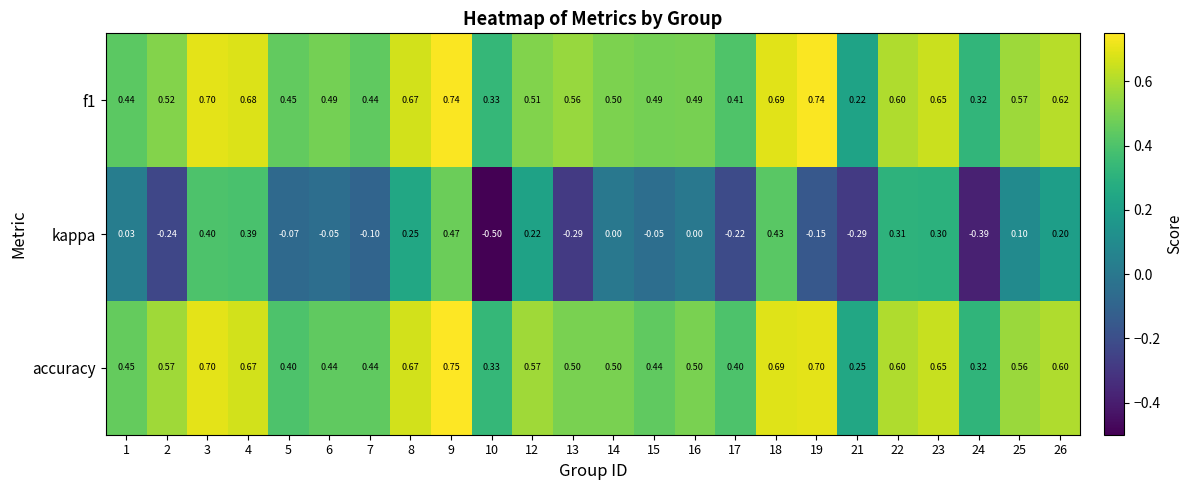

Which series has the widest spread of values?

kappa